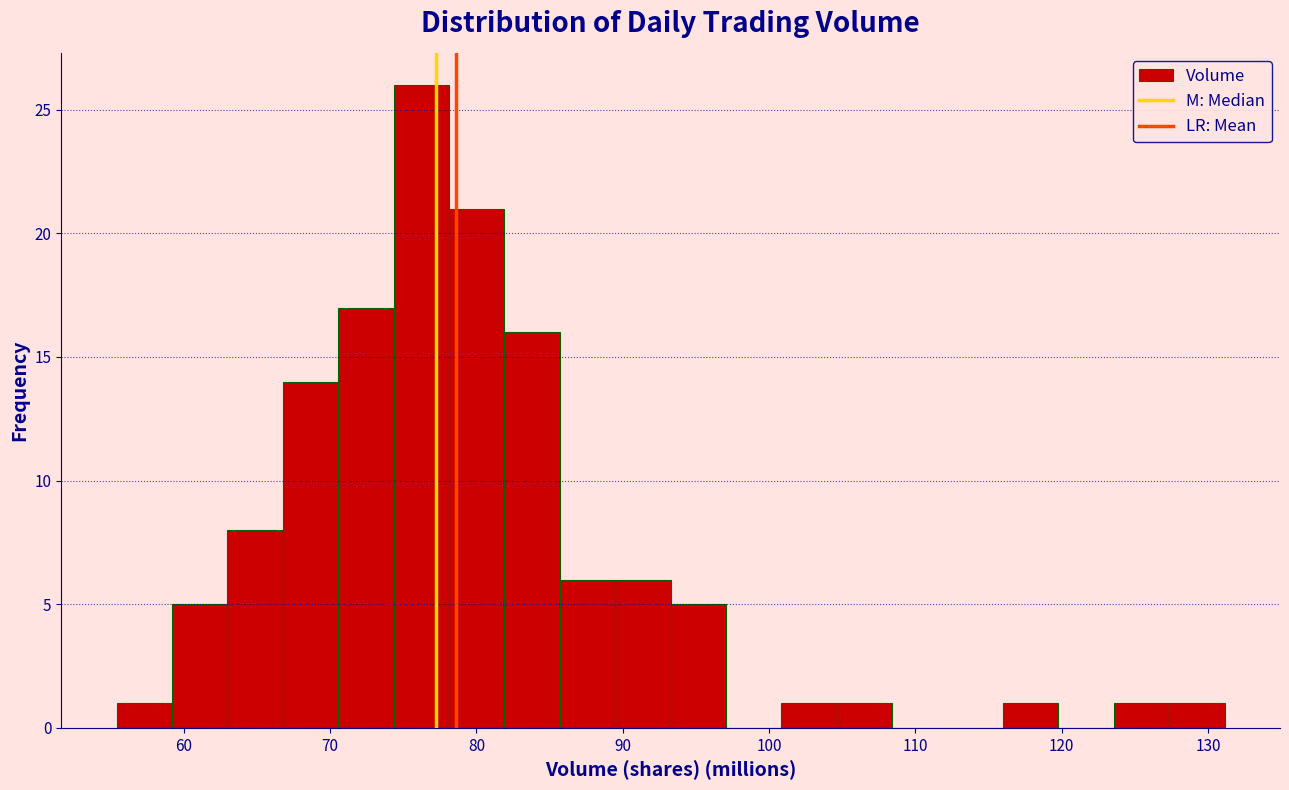

Read against the x-axis, roughly where is the centre of the tallest bar?

76